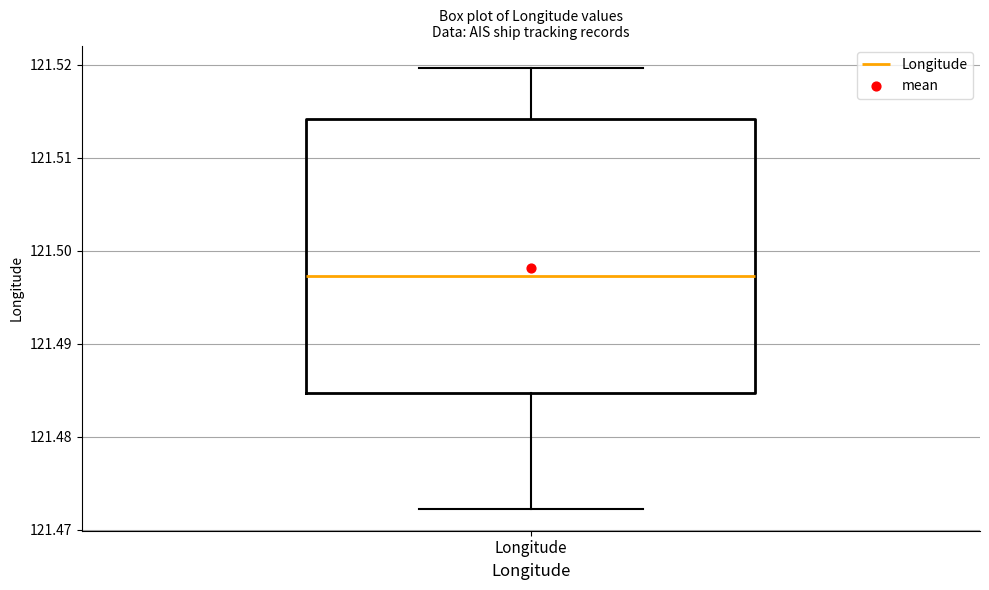

Transcribe this box plot: give where the median line is, the range the box spans, and where the two whiskers end, as read against the y-axis. The values are not printed on the chart, so give them approximately, as read against the axis.

median 121.497, box 121.485 to 121.514, whiskers 121.472 to 121.520